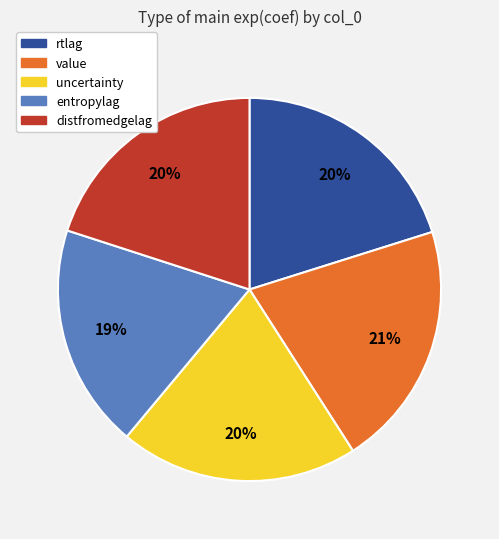

Does uncertainty account for over 50% of the chart?

No